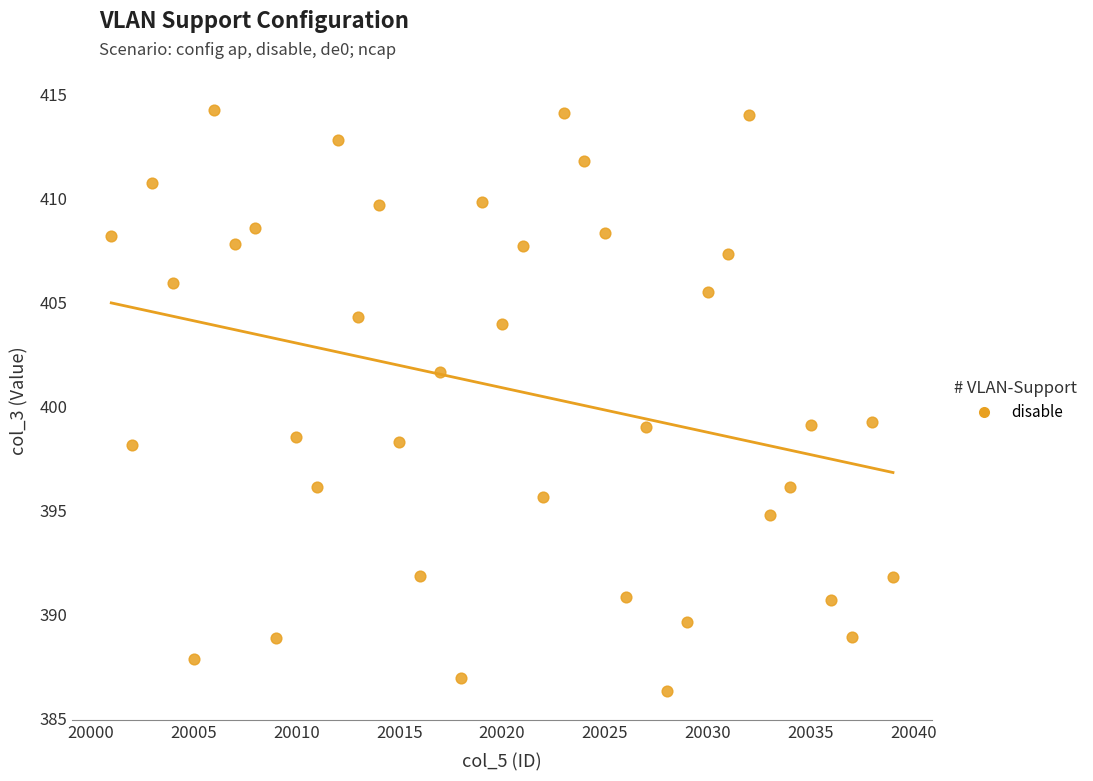

What is the range of Y values (max minus min)?

28.0